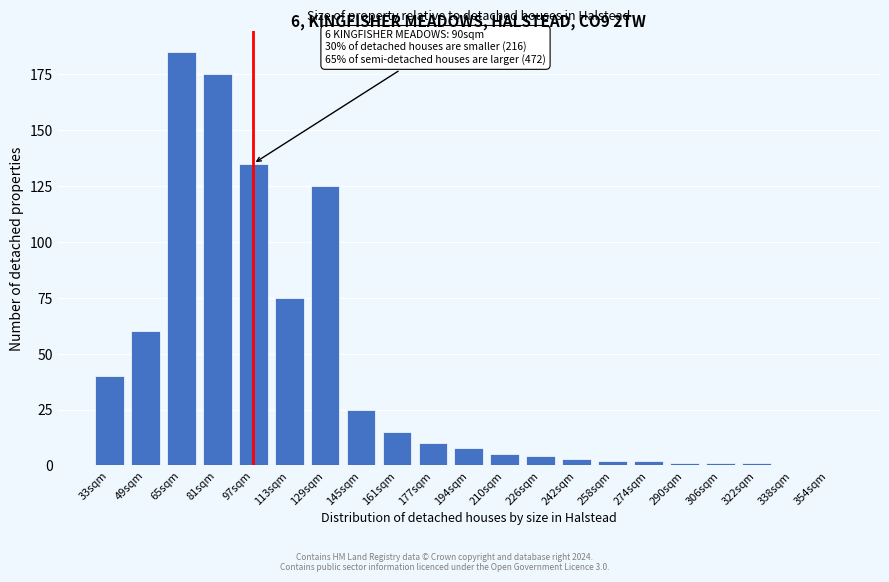

Reading right to left, extract all data points from this chart.

354sqm=0	338sqm=0	322sqm=1	306sqm=1	290sqm=1	274sqm=2	258sqm=2	242sqm=3	226sqm=4	210sqm=5	194sqm=8	177sqm=10	161sqm=15	145sqm=25	129sqm=125	113sqm=75	97sqm=135	81sqm=175	65sqm=185	49sqm=60	33sqm=40